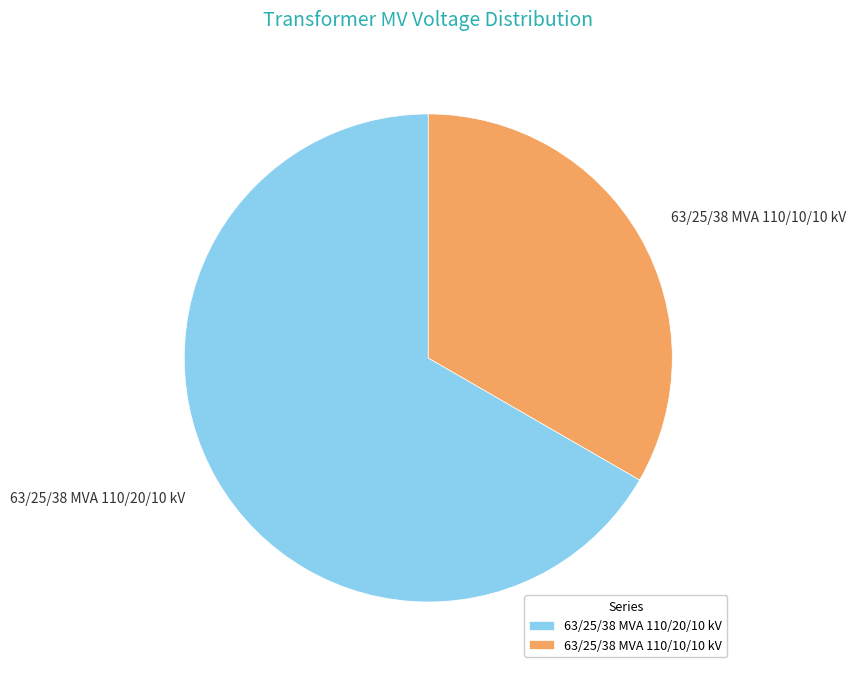

Which category has the biggest portion of the pie?

63/25/38 MVA 110/20/10 kV